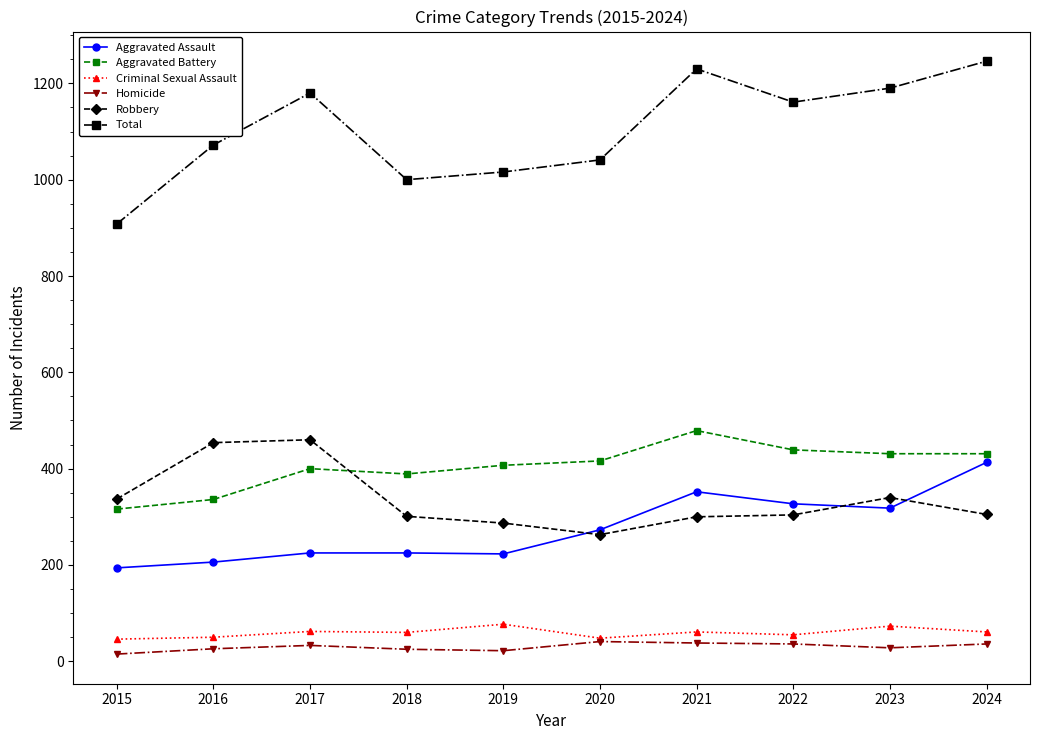

At which category does Total reach its first local peak?

2017